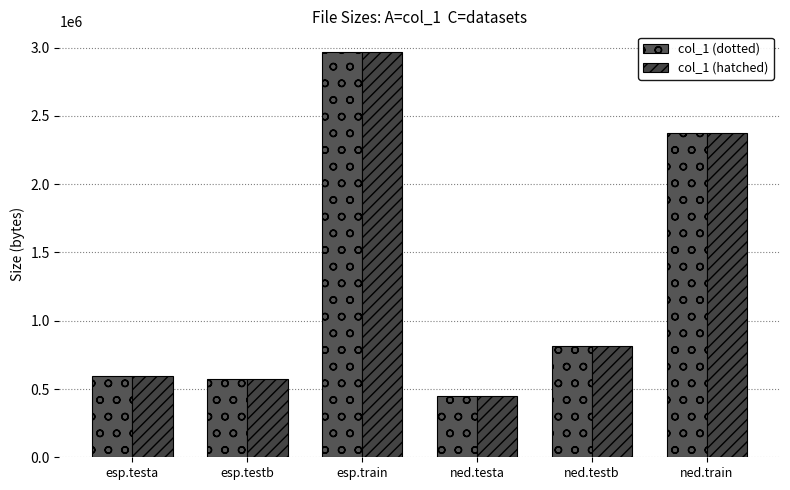

What is the label of the 1st bar from the left?

esp.testa